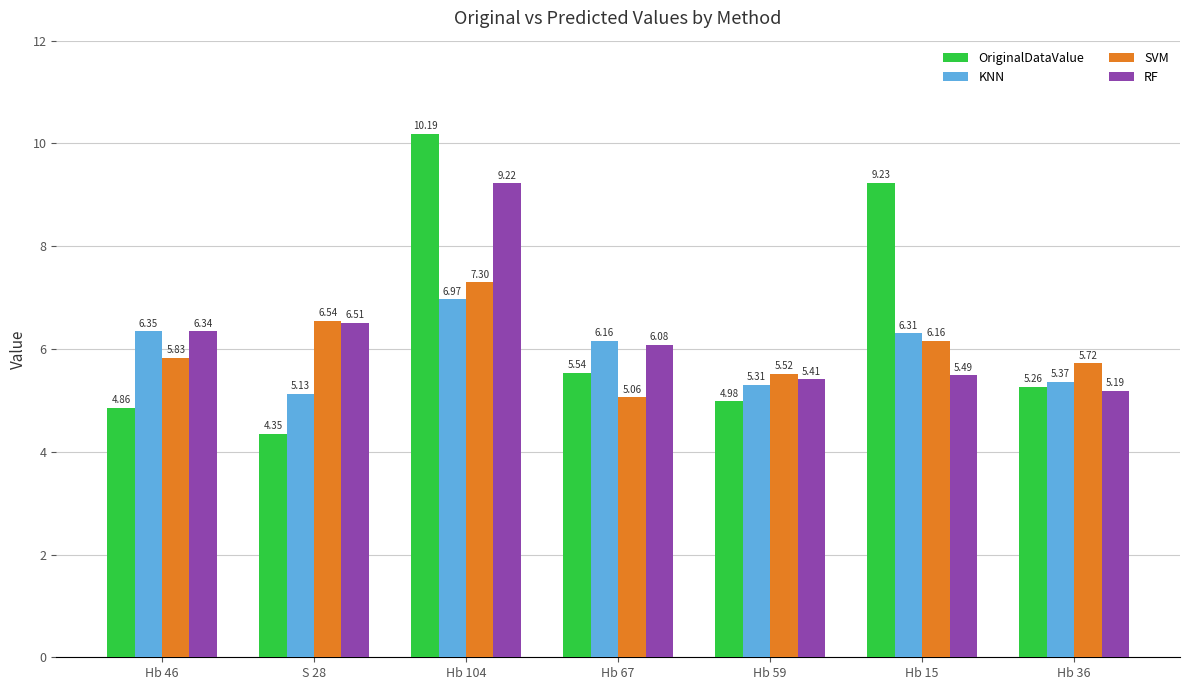

At which label does KNN reach its peak?

Hb 104